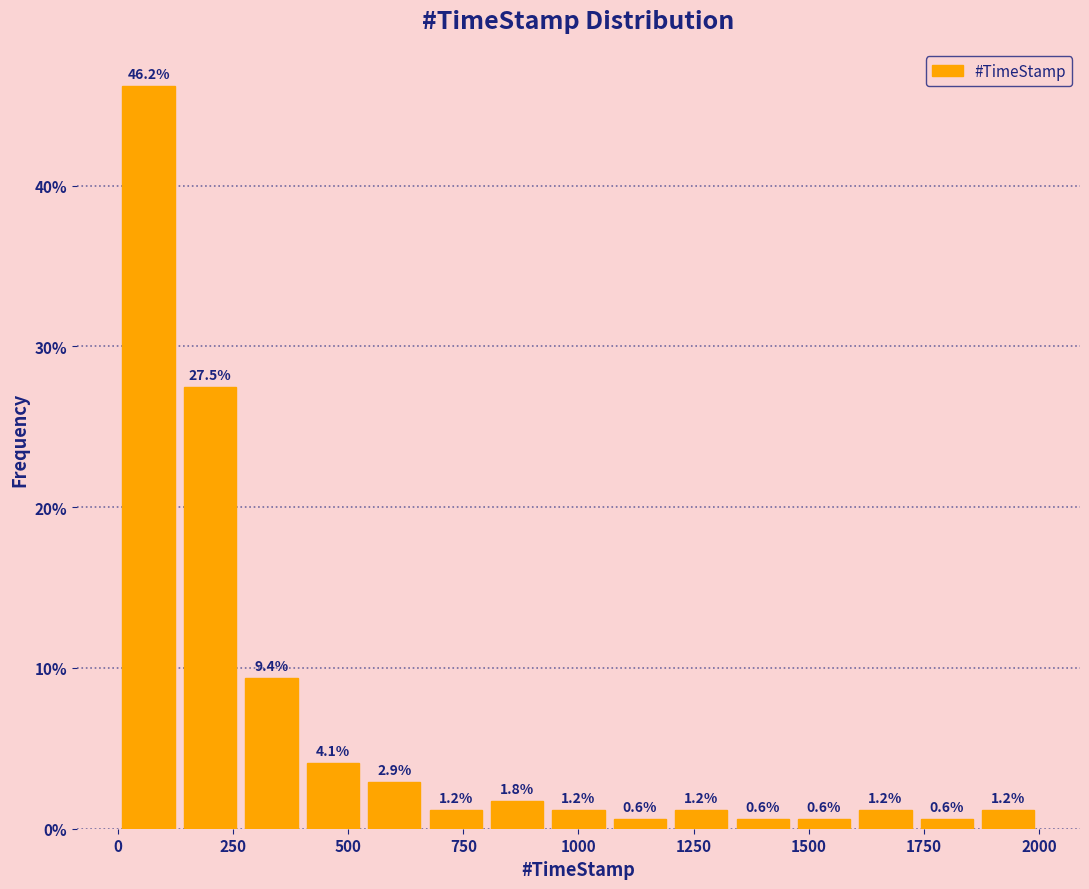

Read against the x-axis, roughly where is the centre of the tallest bar?

50